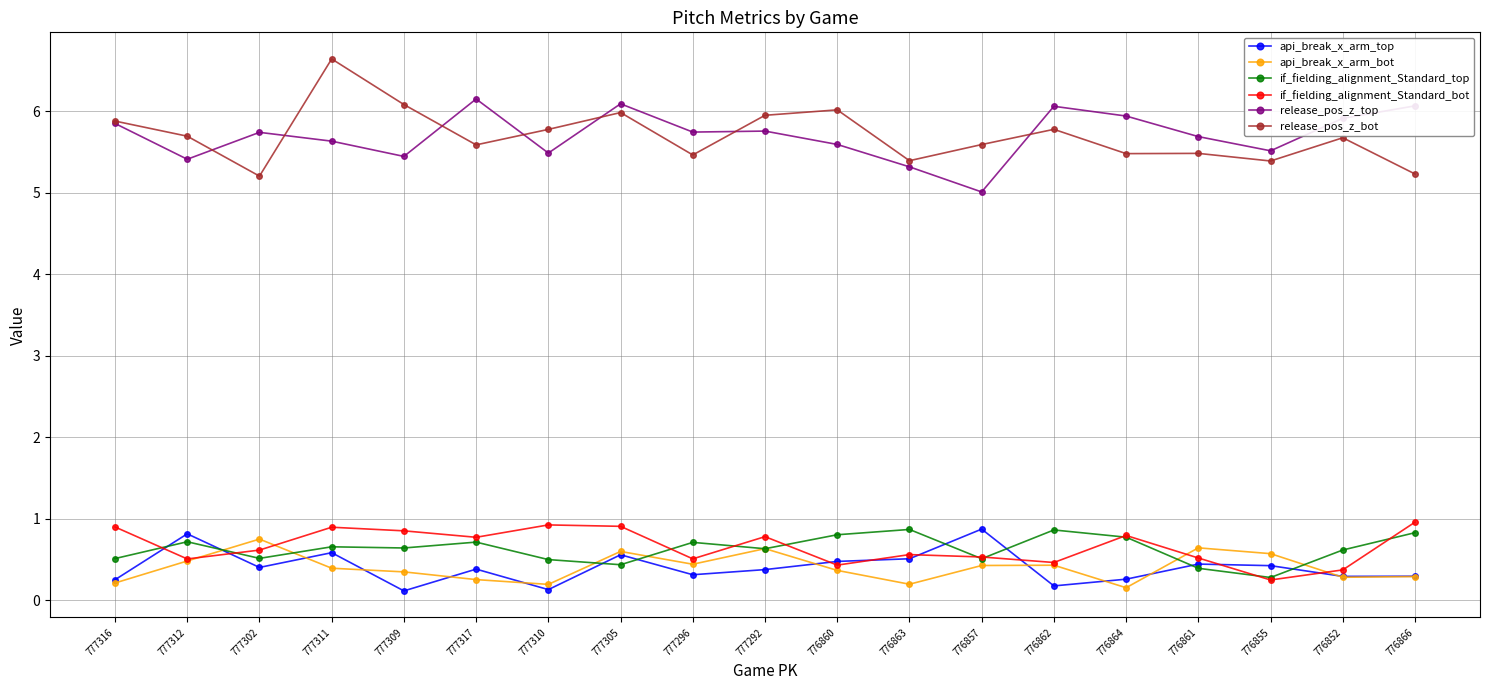

How many categories are shown in the chart?

19